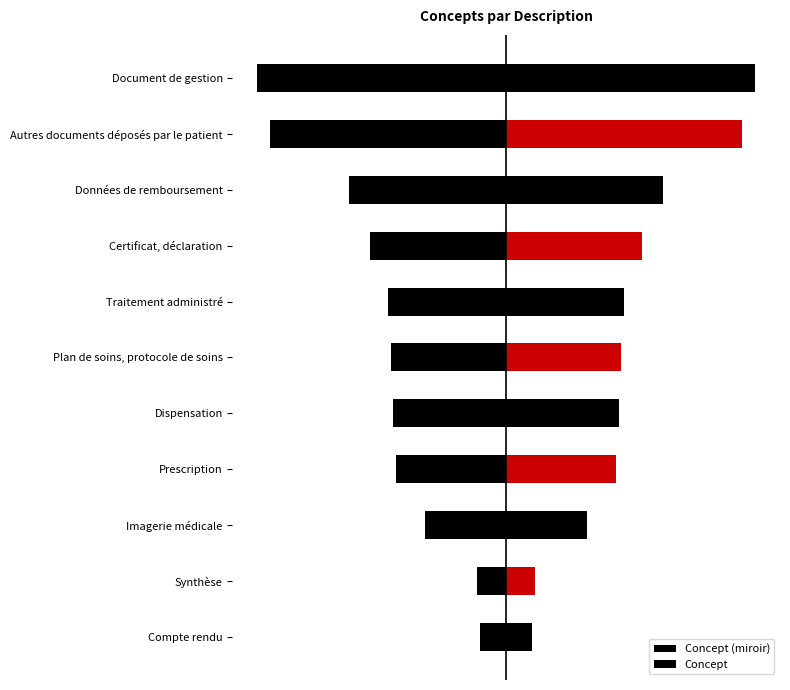

How many bars are there in each group?

2